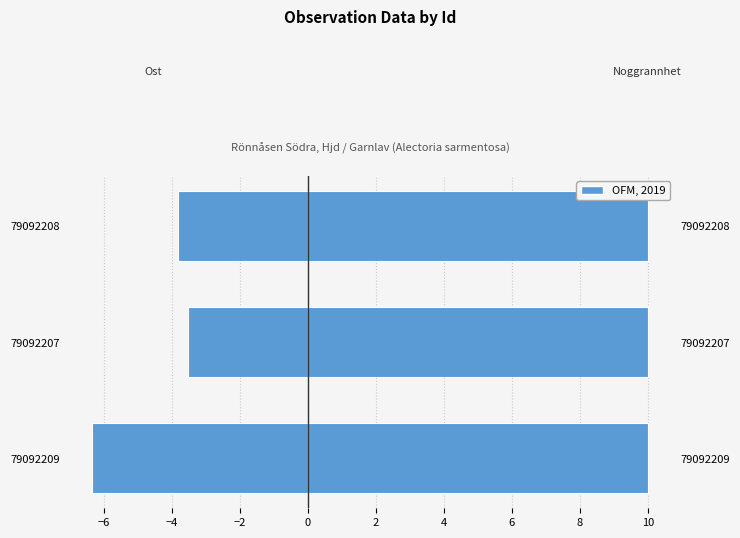

The value of Noggrannhet at −6 is 0.6. True or false?

True